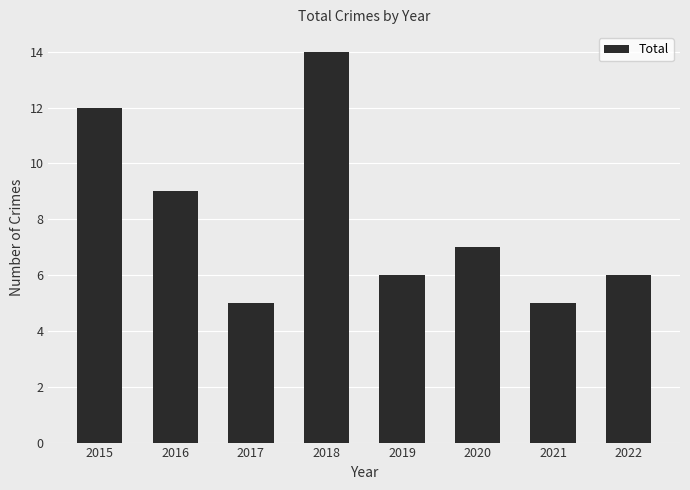

What is the minimum value shown in the chart?

5